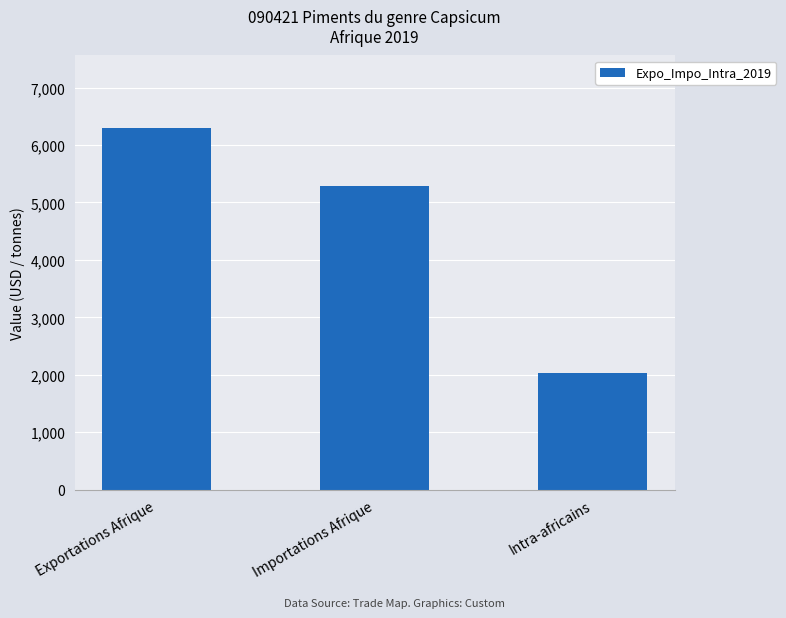

What value does the data have at Importations Afrique, to the nearest 10?

5290